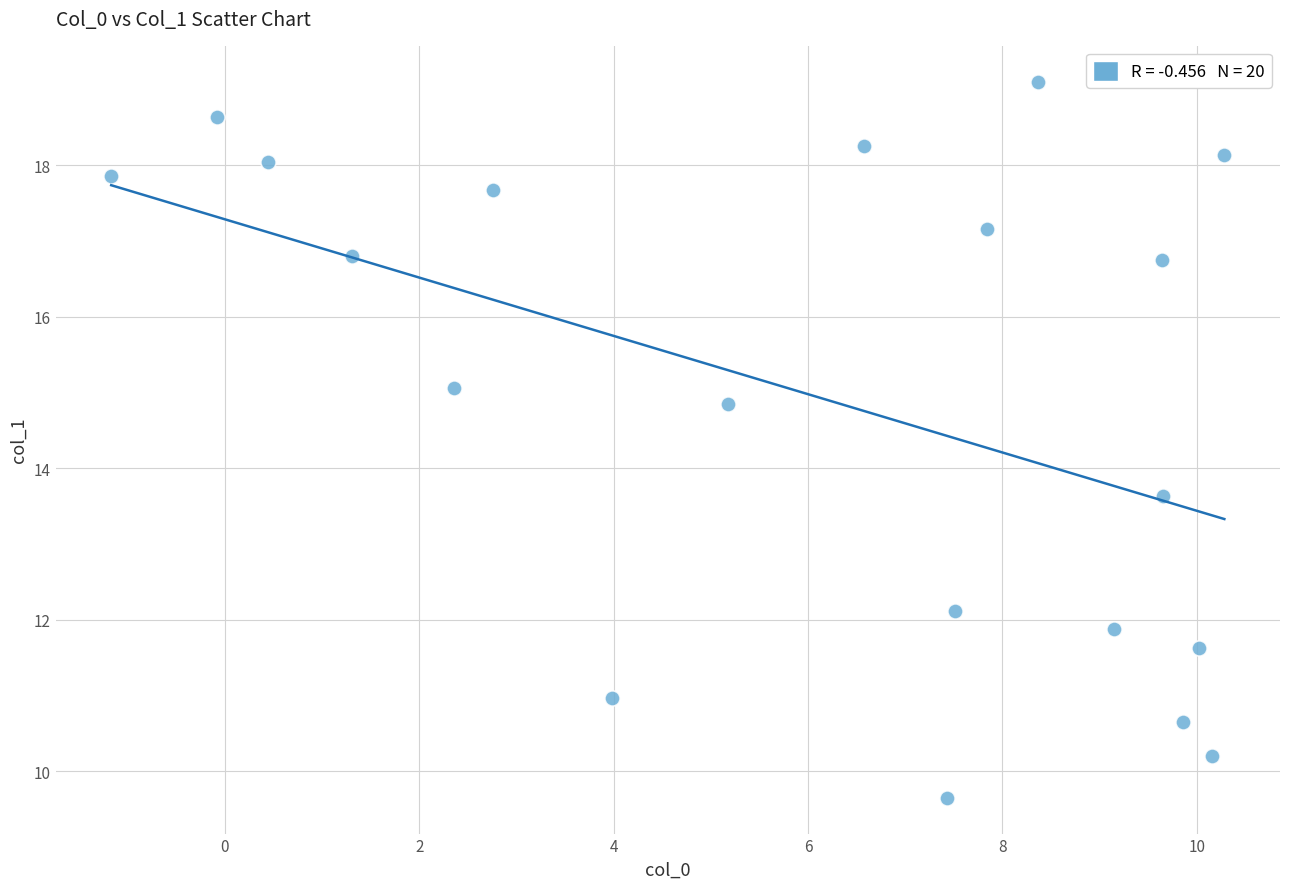

What Y value in the scatter plot is closest to 14?

13.6